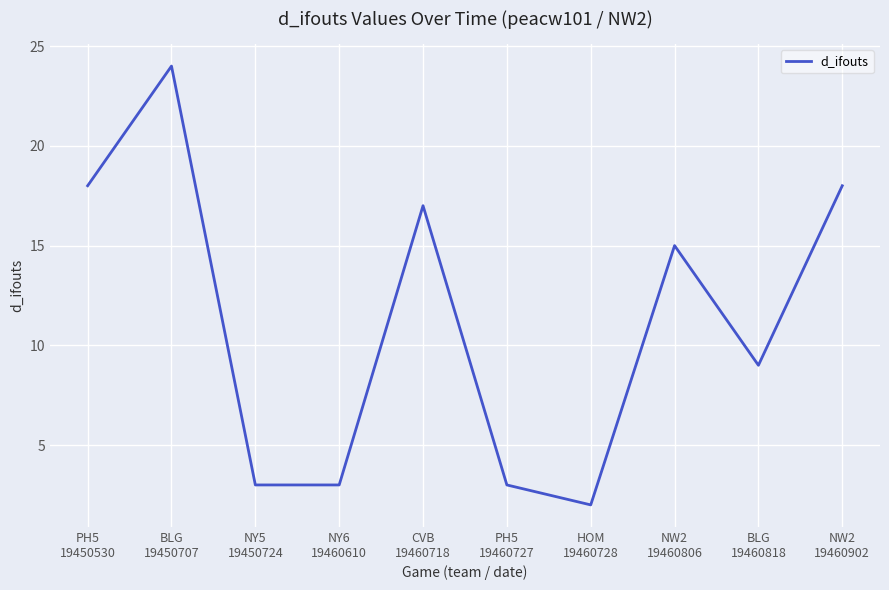

What is the maximum value shown in the chart?

24